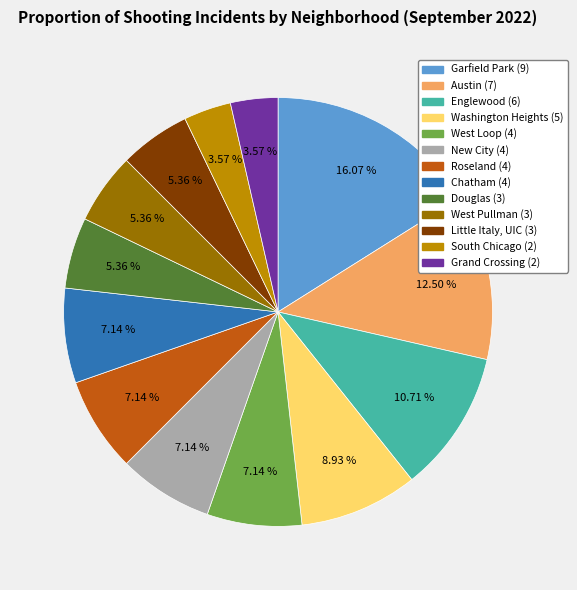

The Douglas slice represents 15% of the pie. True or false?

False